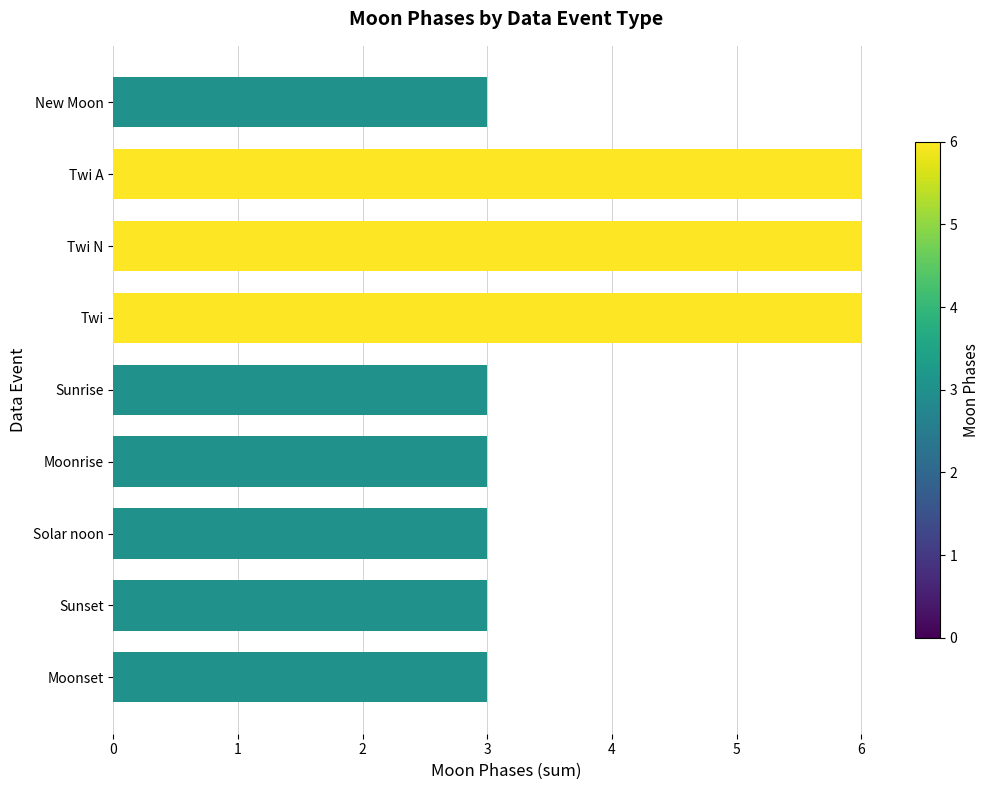

What is the difference between the maximum and minimum values?

3